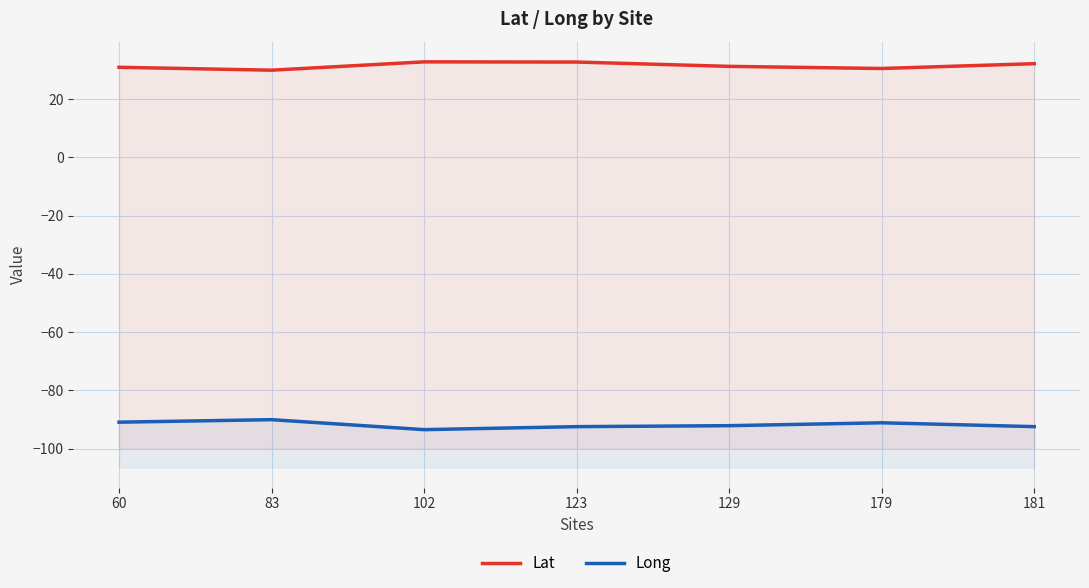

Between 123 and 179, which series saw the biggest shift?

Lat